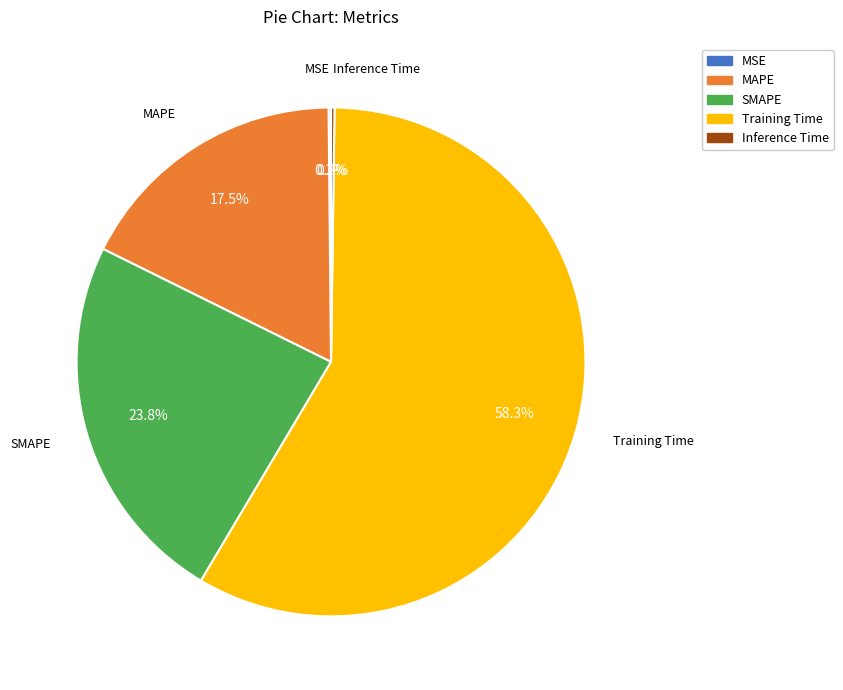

To the nearest percent, what portion does SMAPE represent?

24%